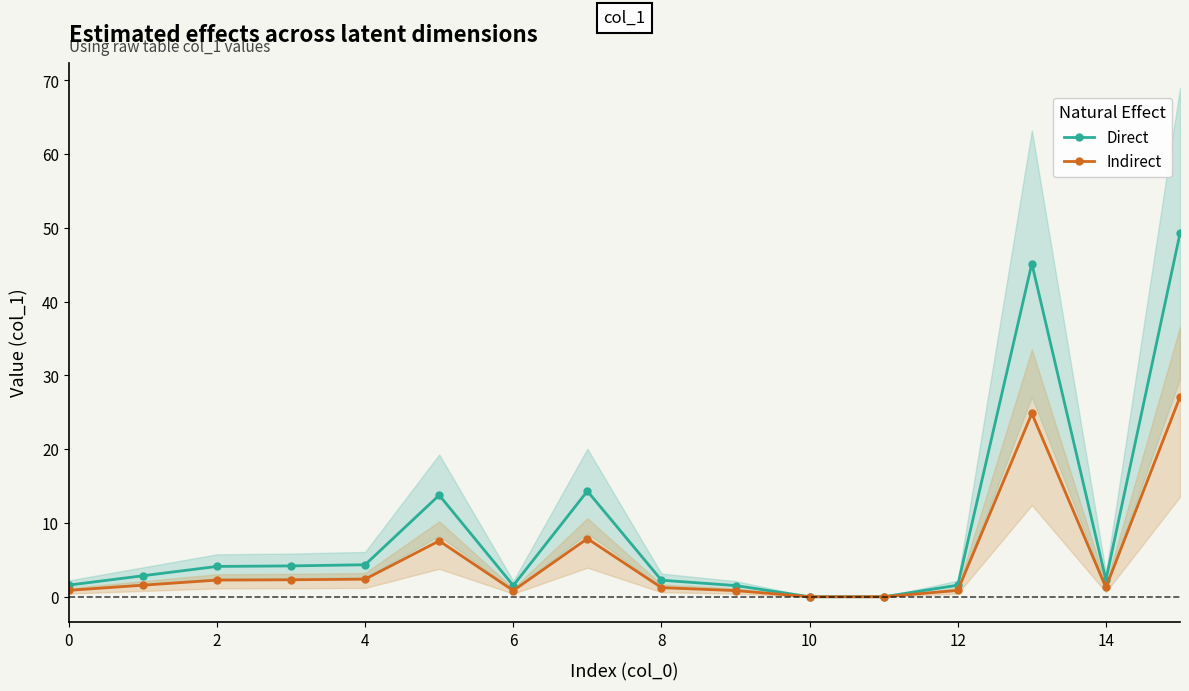

True or false: Indirect and Direct intersect in this chart.

False